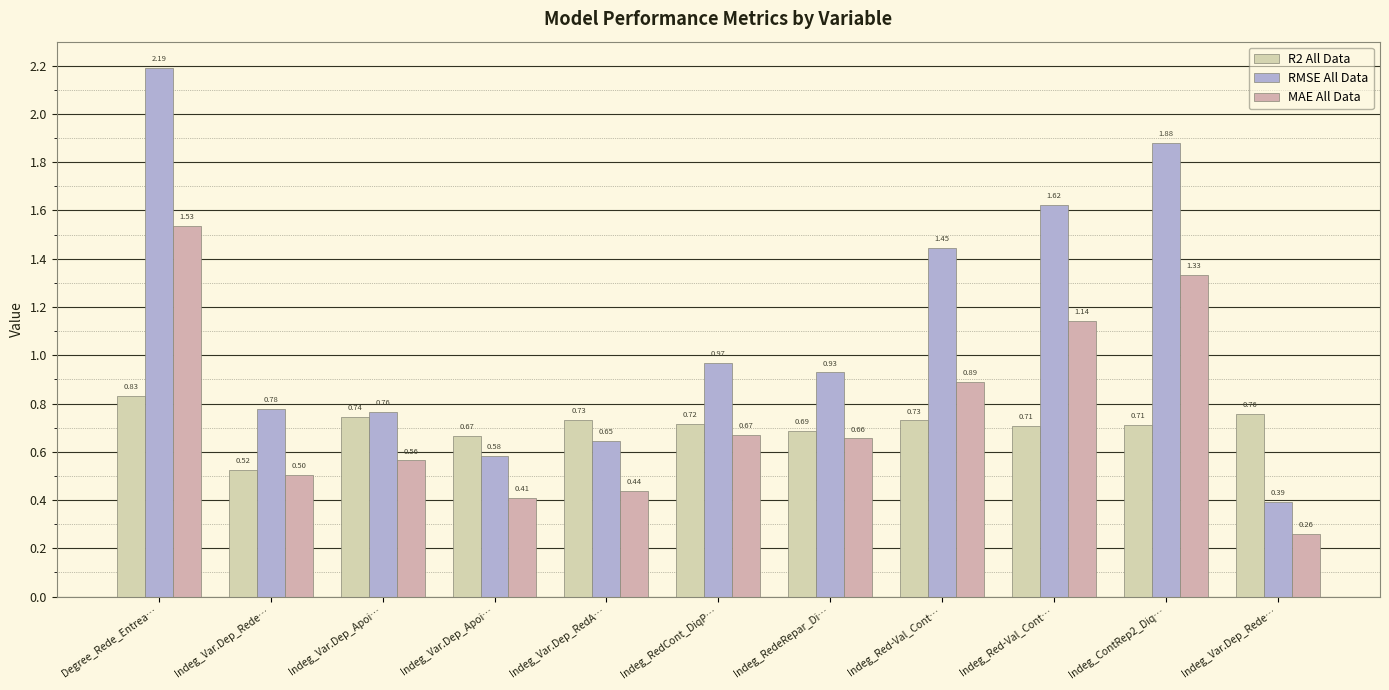

What is the approximate value of RMSE All Data at Indeg_Var.Dep_Rede…?

0.4